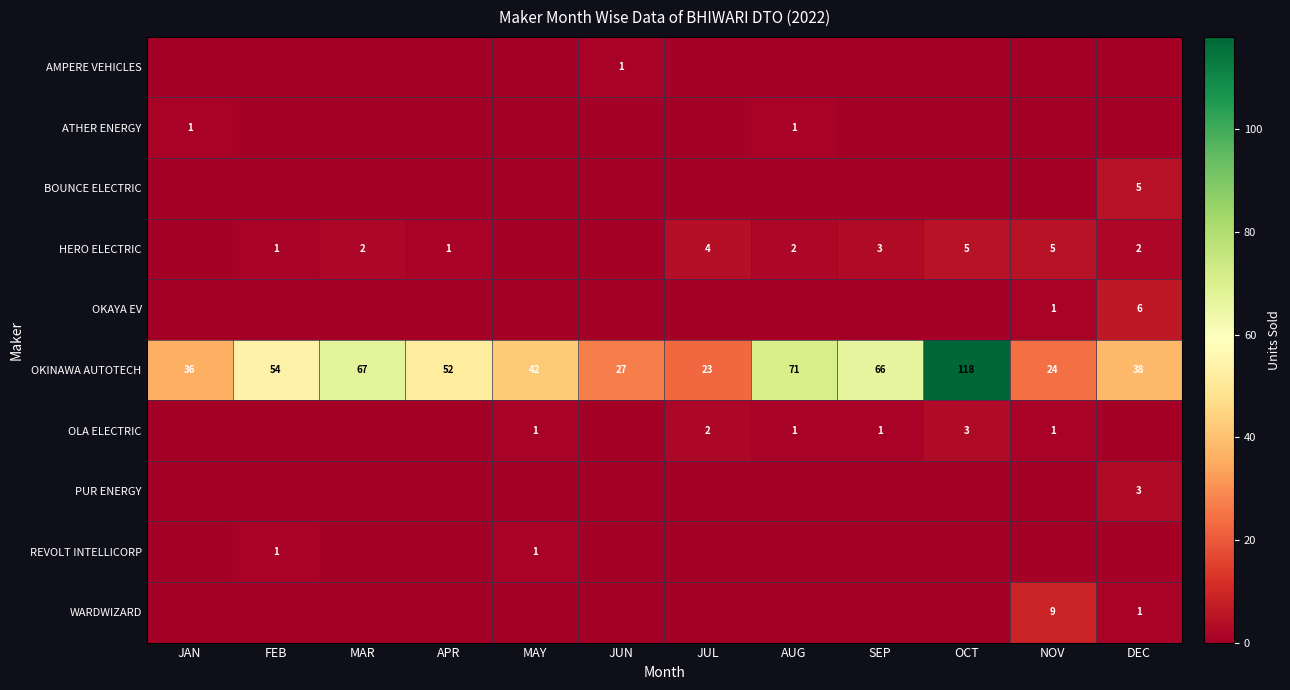

Is it true that OKINAWA AUTOTECH equals 59 at MAY?

False